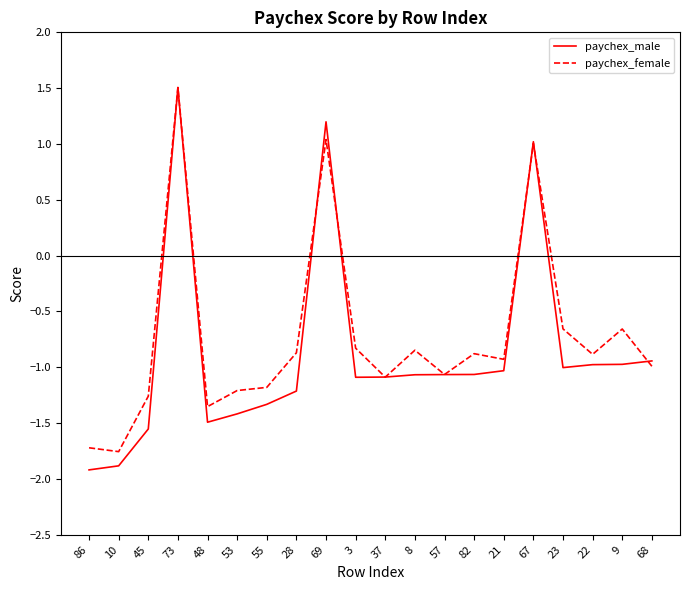

At which label does paychex_male reach its minimum?

86